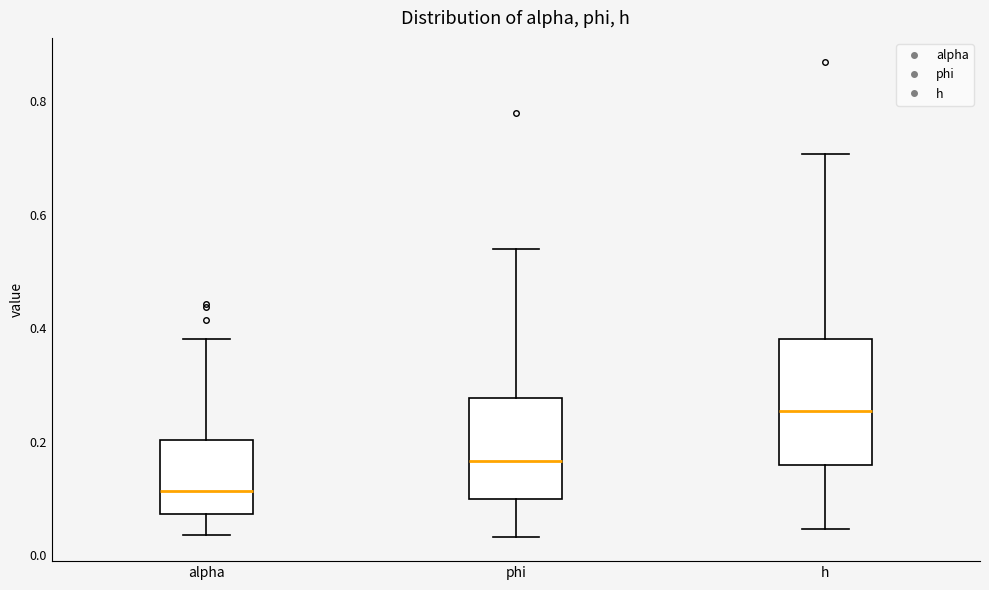

Which box has the lowest median line?

alpha